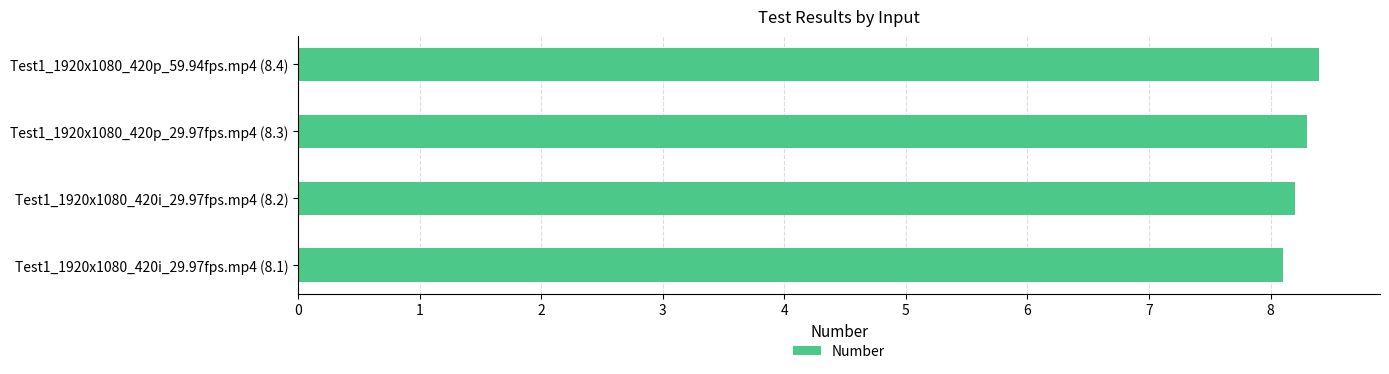

Reading top to bottom, what are all the values shown in this chart?

Test1_1920x1080_420p_59.94fps.mp4 (8.4)=8.4	Test1_1920x1080_420p_29.97fps.mp4 (8.3)=8.3	Test1_1920x1080_420i_29.97fps.mp4 (8.2)=8.2	Test1_1920x1080_420i_29.97fps.mp4 (8.1)=8.1